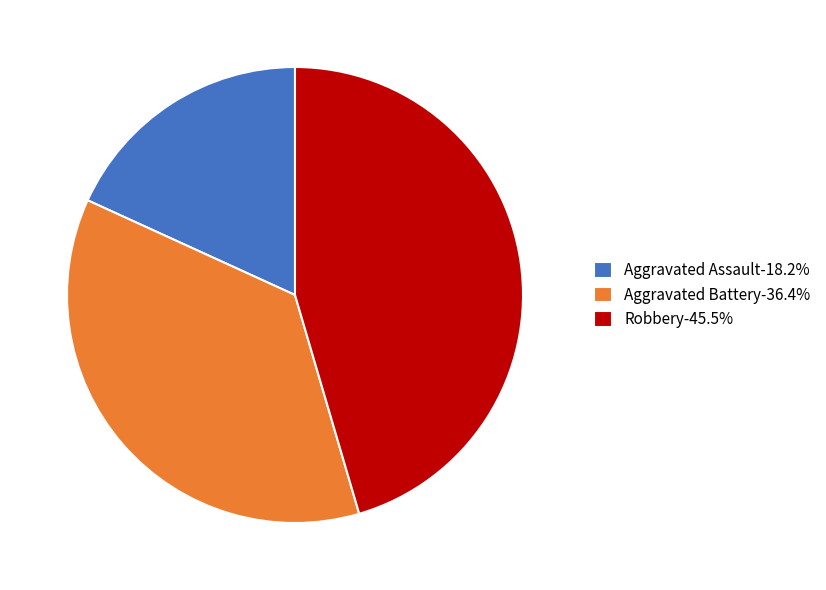

Combined, do Aggravated Assault and Robbery account for over 50%?

Yes